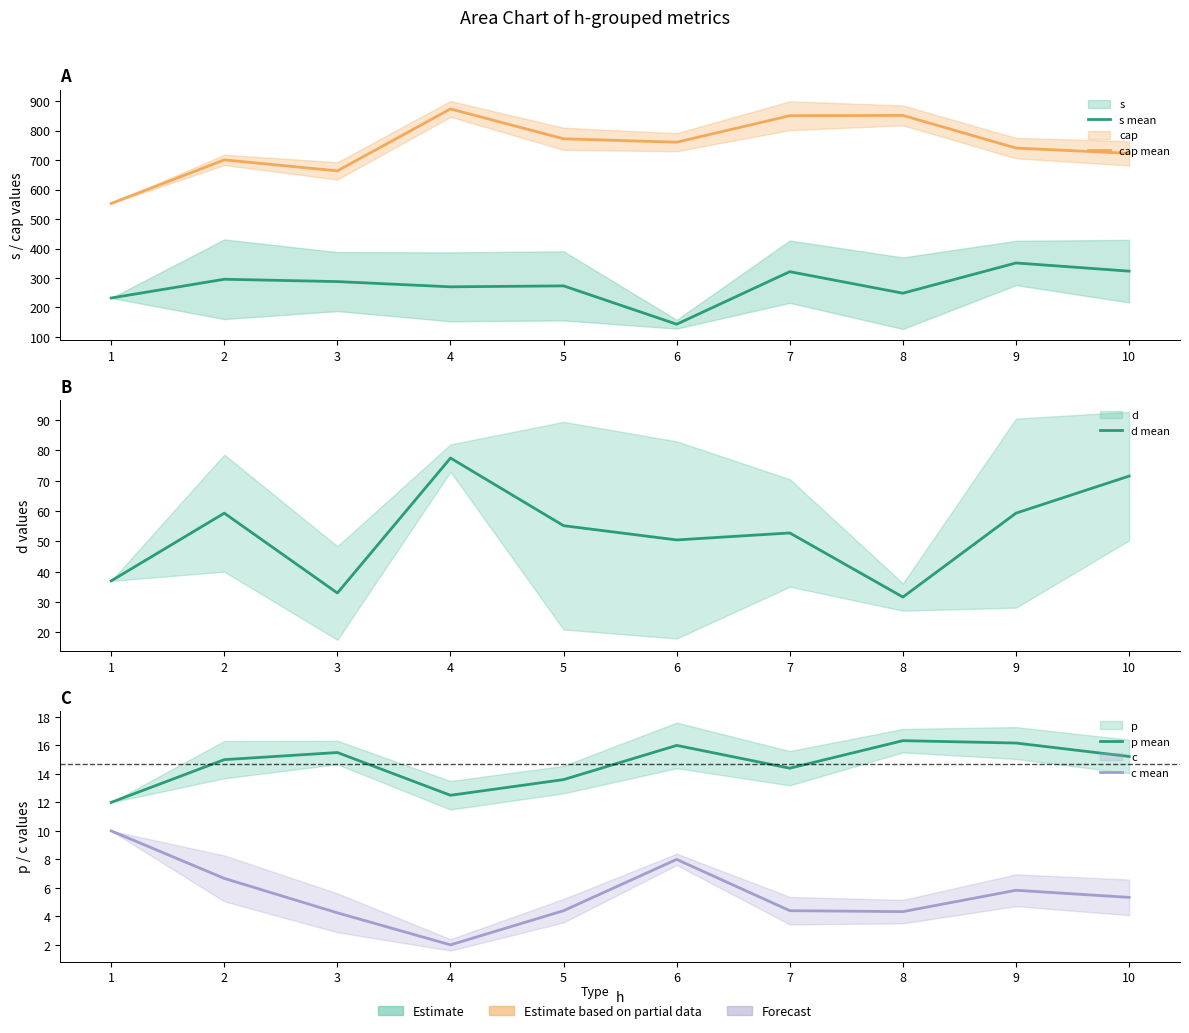

True or false: p mean and d mean cross at least once.

False